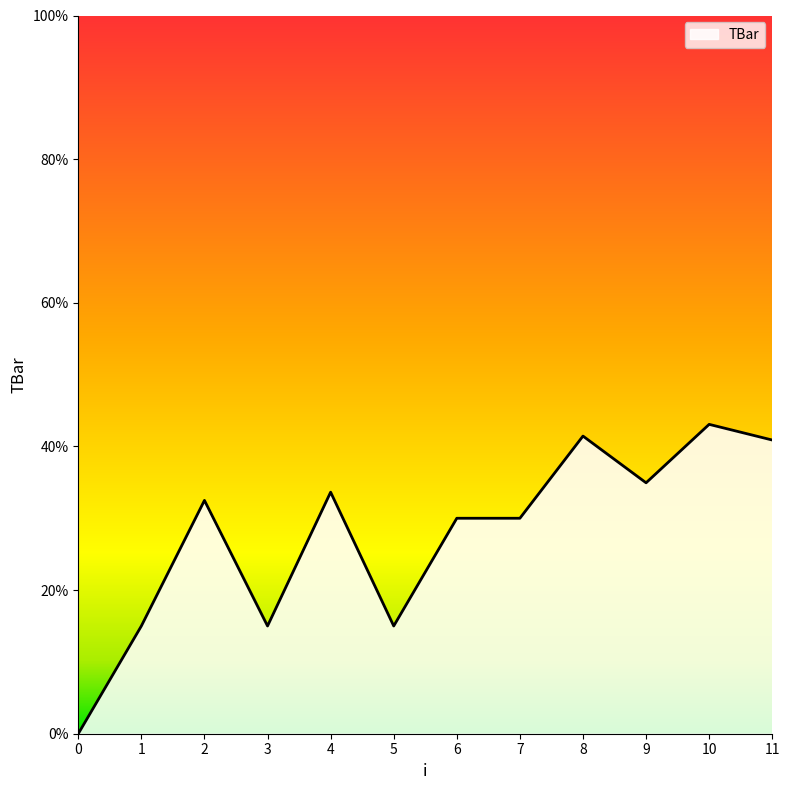

Does the chart display data point markers on the line(s)?

No